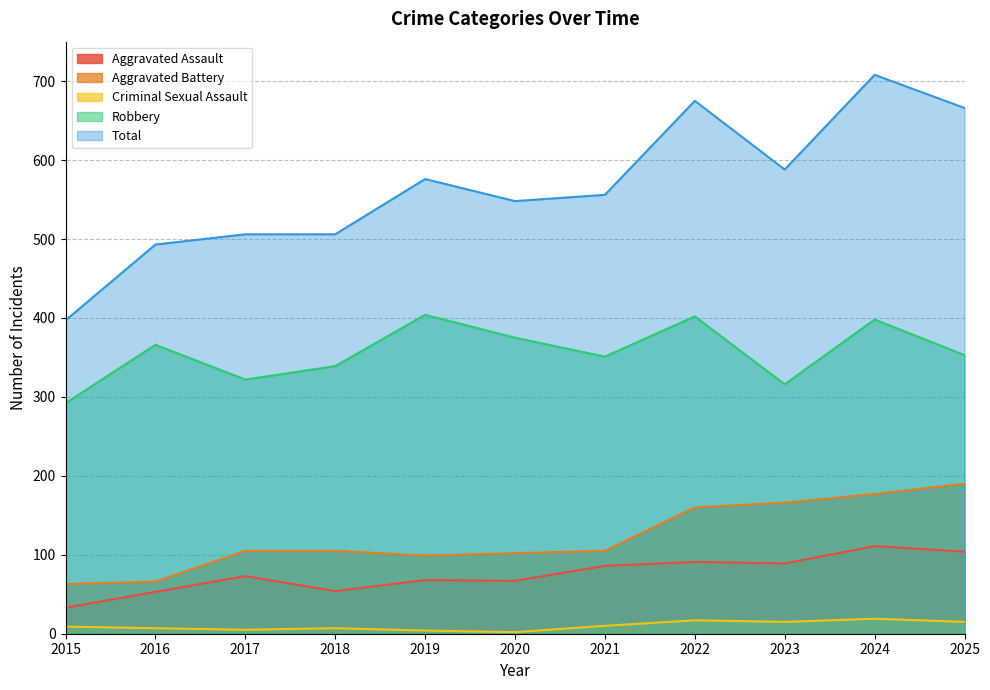

What is the value of the Robbery point at the 8th from the left?

402